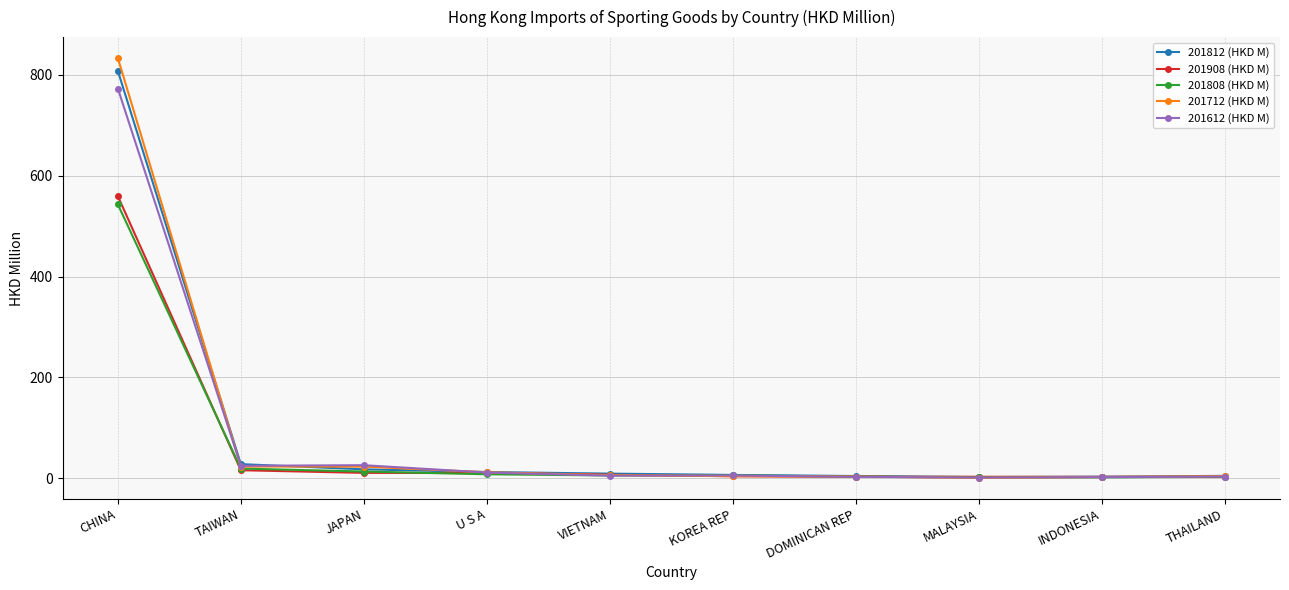

What is the label of the 8th point from the right?

JAPAN